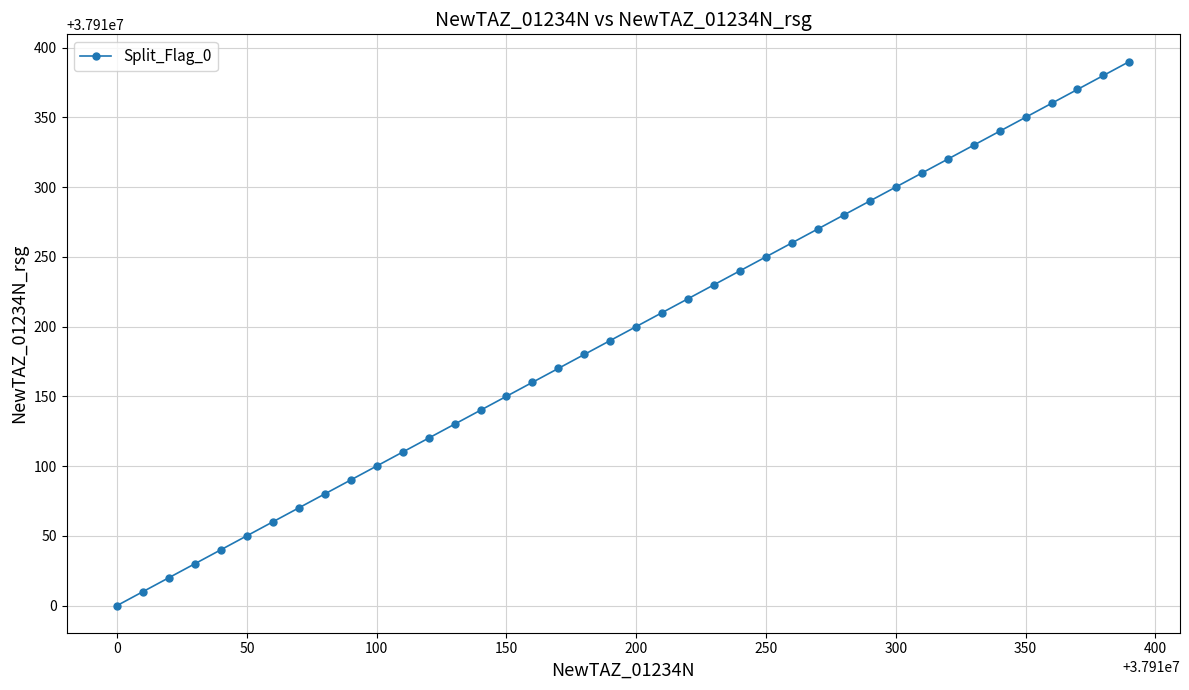

True or false: the data has more than 2 interior local peaks.

False